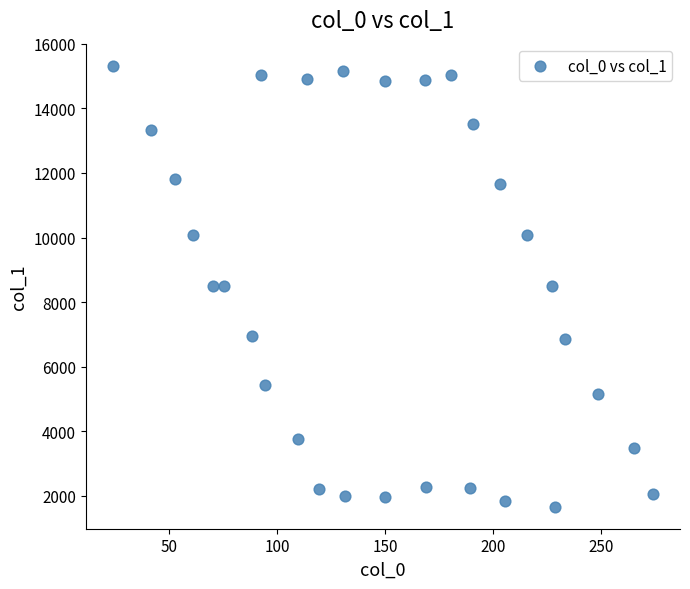

What is the range of X values (max minus min)?

249.9